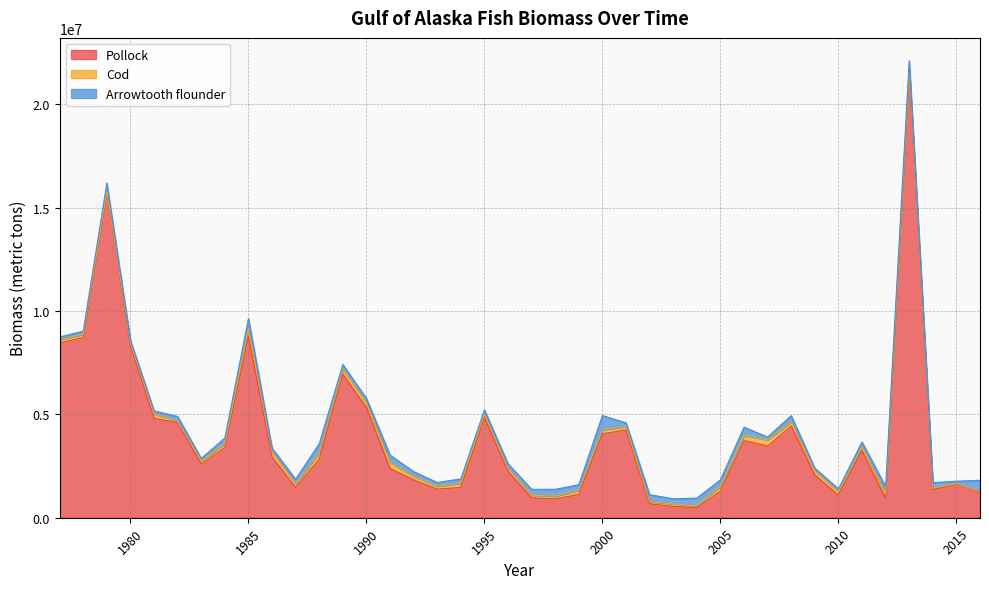

Reading left to right, list all the values displayed in this chart.

Pollock: 8460140.8	8712070.6	15723992.6	8335382.9	4807737.9	4597245.5	2595512.7	3393107.1	8768089.7	2935964.4	1457400.6	2833769.9	6941465.4	5331097.2	2382780.2	1831535.0	1382123.3	1467255.1	4848799.5	2228305.8	963465.8	910994.9	1127802.9	4055999.7	4244841.7	673814.6	544124.4	486772.0	1283415.6	3728488.9	3467990.7	4430142.9	2067190.5	1084434.8	3238000.9	940646.5	21583229.1	1362490.8	1621051.8	1219561.6
Cod: 153579.6	166172.1	86284.2	116203.2	217179.0	77611.1	152425.4	195391.8	389512.6	264364.7	172428.1	307927.1	240052.1	237694.3	289213.2	174861.5	142941.2	193261.3	160778.8	161621.7	128024.8	127602.1	206302.6	184440.6	170077.9	107098.9	120296.2	99209.6	233471.0	257965.6	301585.7	208512.7	212933.8	164641.4	204762.4	210483.3	157760.9	60173.5	30461.1	37270.1
Arrowtooth flounder: 126074.9	146861.7	376216.0	128680.2	145145.4	220603.4	119058.4	266714.9	469444.7	161986.6	232831.8	440439.8	227404.3	200840.3	356209.7	224869.4	176703.9	220073.1	207294.7	218599.3	283100.8	336817.5	262237.2	702815.0	170759.9	333871.0	253143.4	363801.2	313034.9	390420.7	132351.9	296786.6	114693.5	147832.3	220817.3	355639.8	360400.4	276104.3	114800.3	554630.9